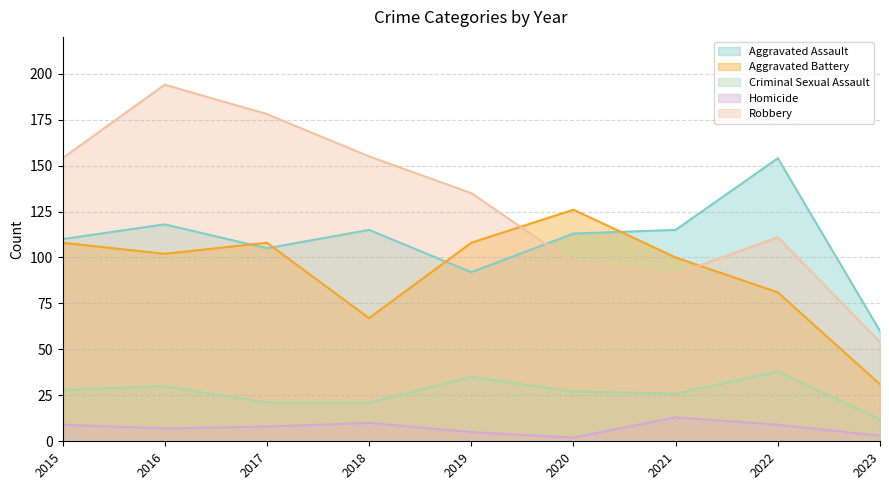

True or false: Criminal Sexual Assault and Aggravated Battery cross at least once.

False